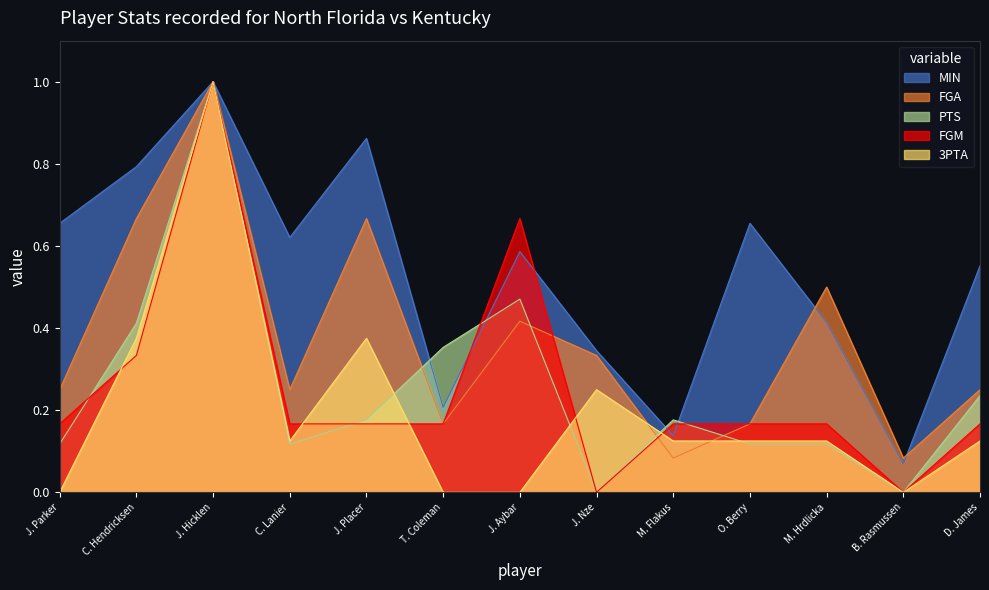

Reading left to right, transcribe all the data shown in this chart.

MIN: 0.7	0.8	1.0	0.6	0.9	0.2	0.6	0.3	0.1	0.7	0.4	0.1	0.6
FGA: 0.2	0.7	1.0	0.2	0.7	0.2	0.4	0.3	0.1	0.2	0.5	0.1	0.2
PTS: 0.1	0.4	1.0	0.1	0.2	0.4	0.5	0.0	0.2	0.1	0.1	0.0	0.2
FGM: 0.2	0.3	1.0	0.2	0.2	0.2	0.7	0.0	0.2	0.2	0.2	0.0	0.2
3PTA: 0.0	0.4	1.0	0.1	0.4	0.0	0.0	0.2	0.1	0.1	0.1	0.0	0.1